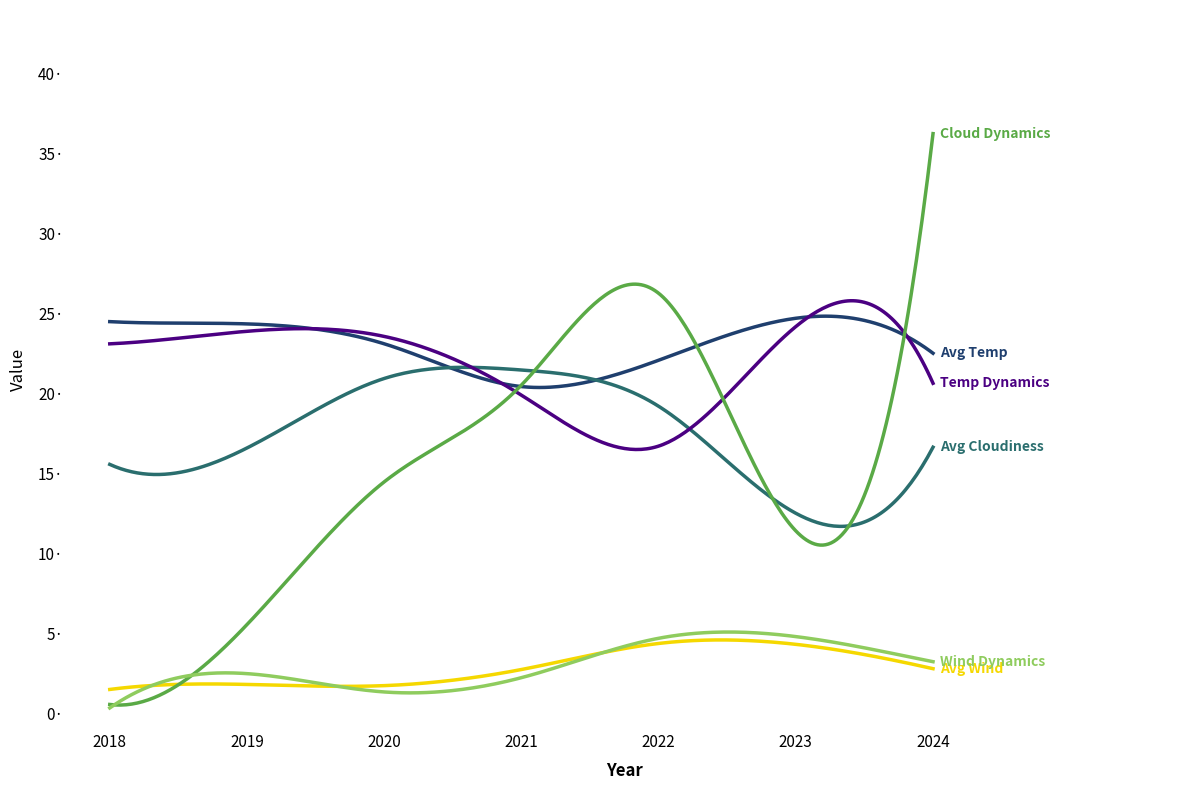

Does the chart display data point markers on the line(s)?

No